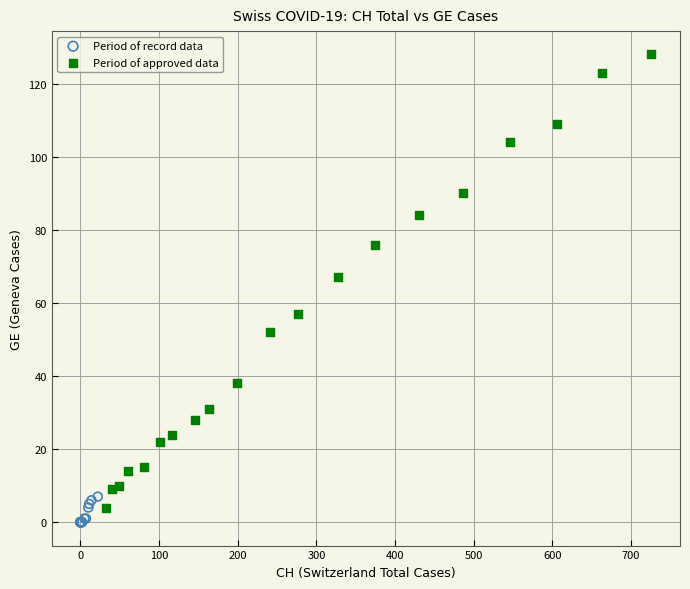

Which series reaches the minimum Y coordinate?

Period of record data